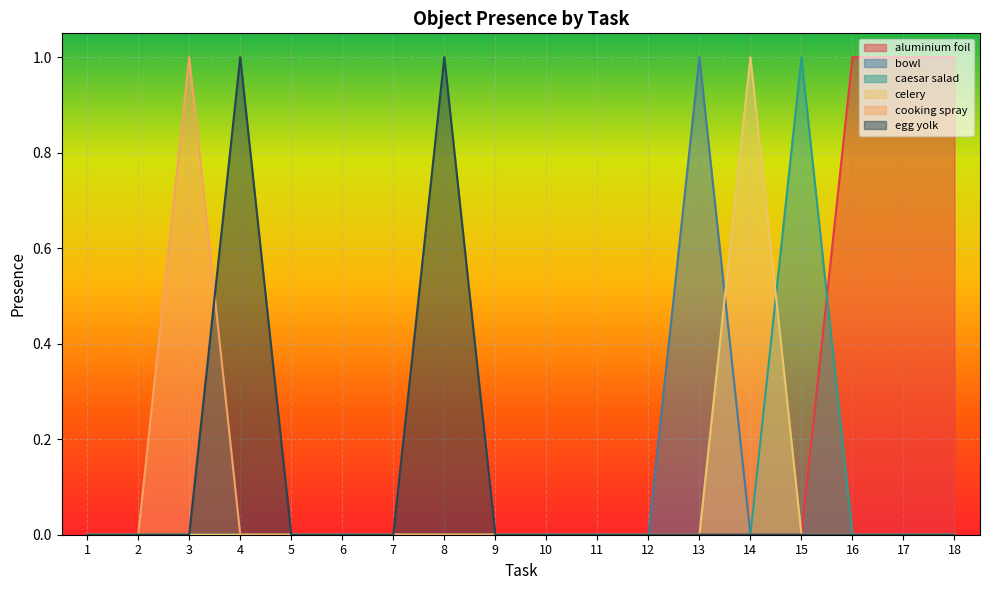

Between 9 and 10, which series saw the biggest shift?

aluminium foil